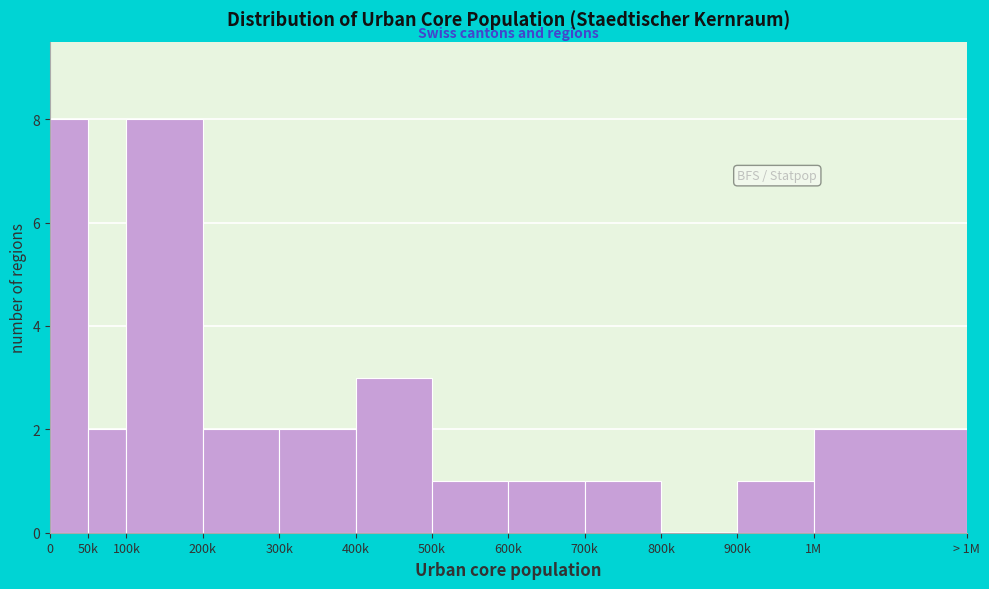

Reading left to right, transcribe all the data shown in this chart.

0=8	50k=2	100k=8	200k=2	300k=2	400k=3	500k=1	600k=1	700k=1	800k=0	900k=1	1M=2